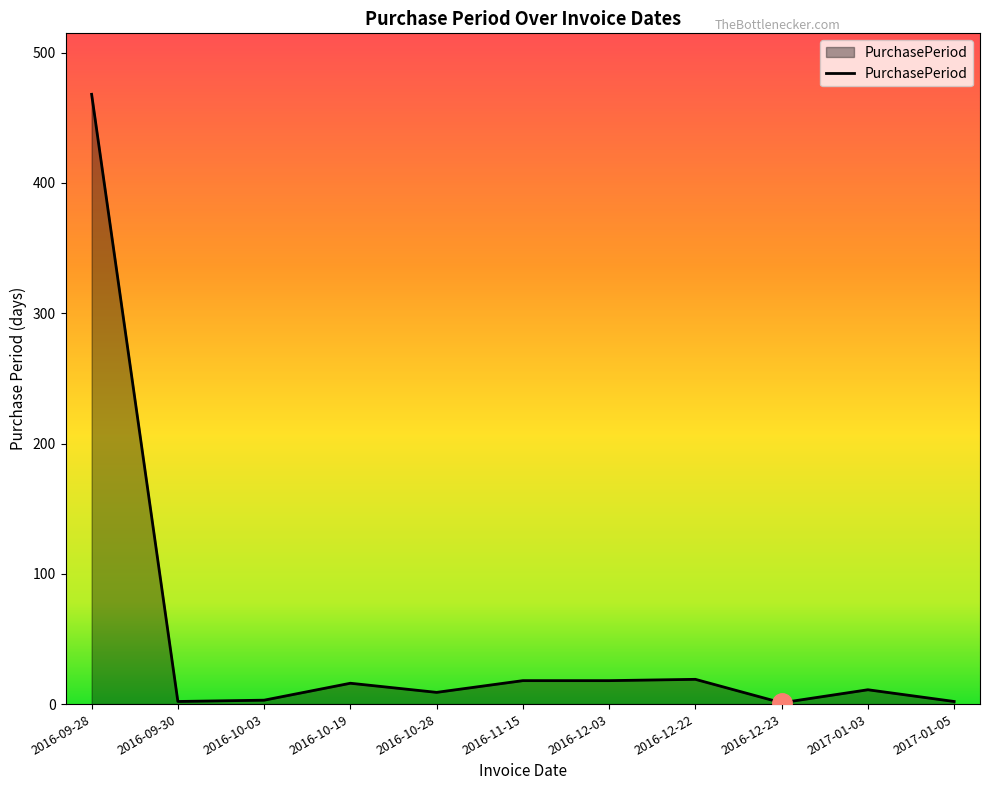

True or false: the data shows 9 at 2016-10-28.

True